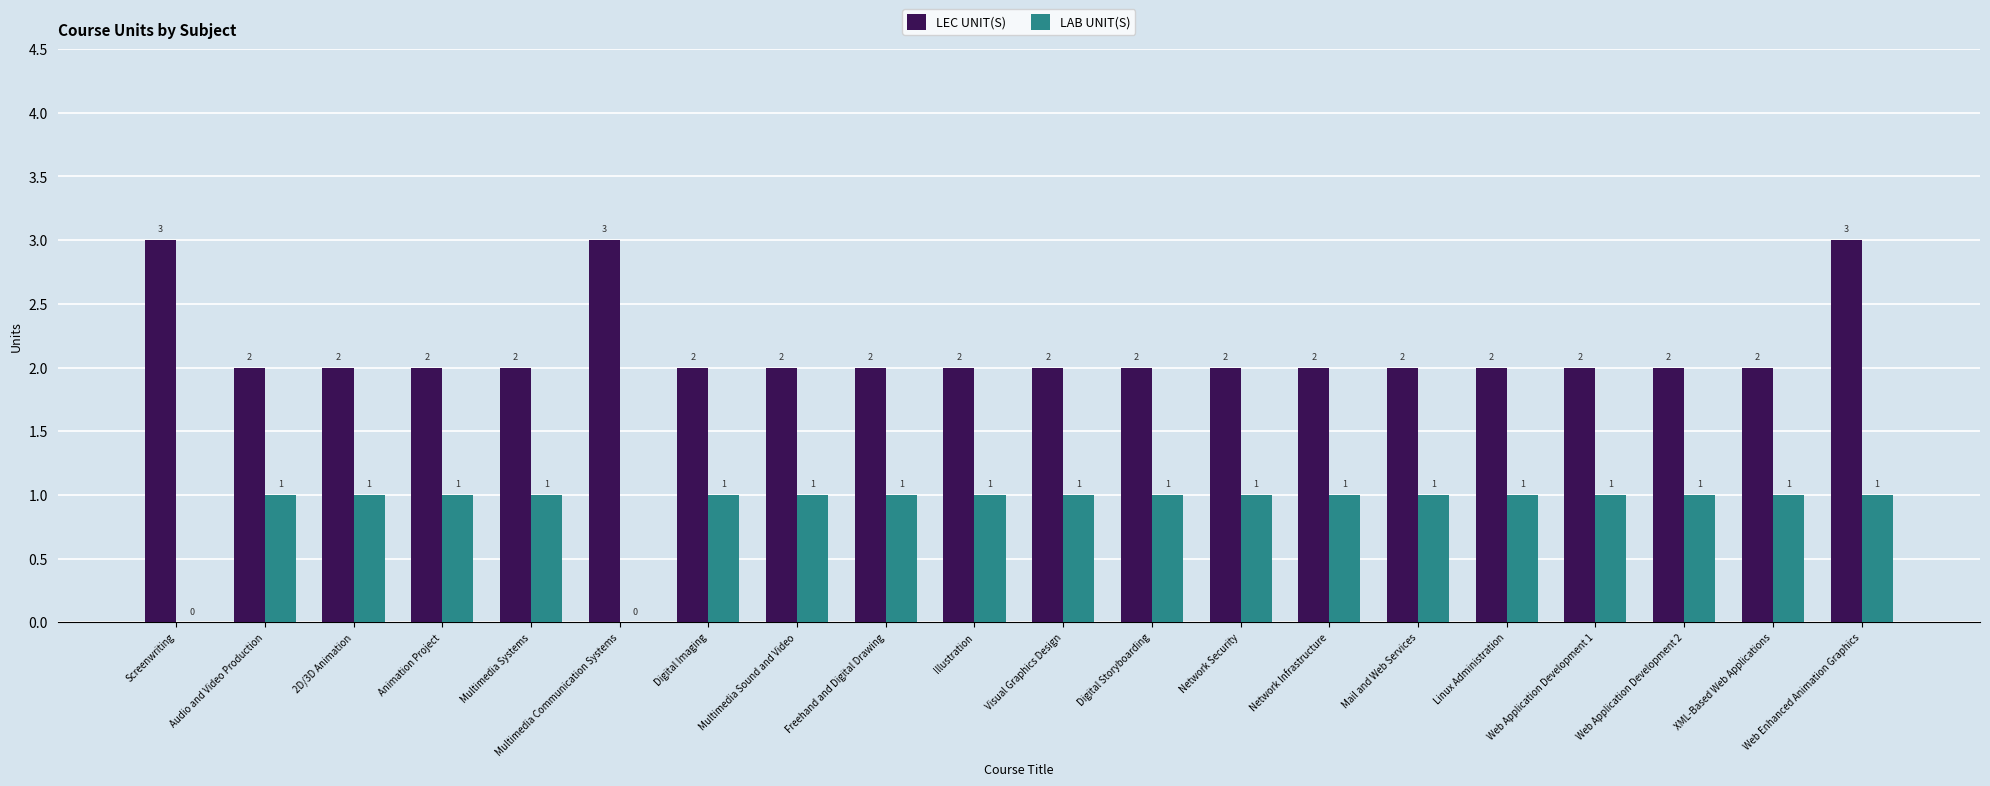

Which series has the largest total across all categories?

LEC UNIT(S)